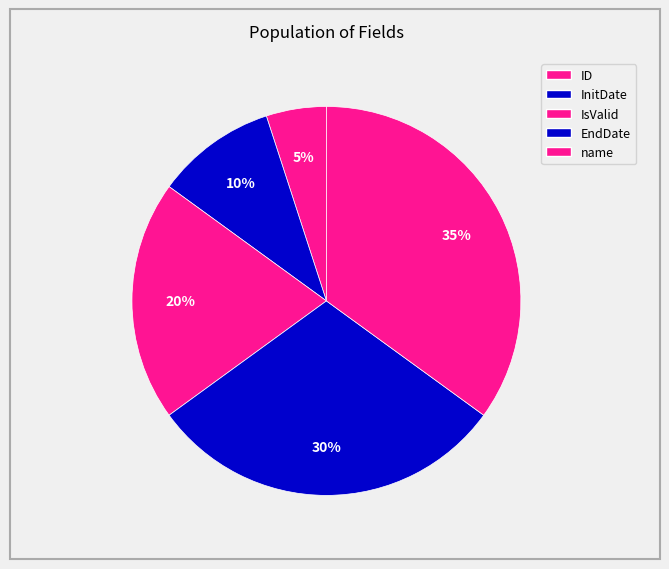

Do name and IsValid together represent more than half of the pie?

Yes